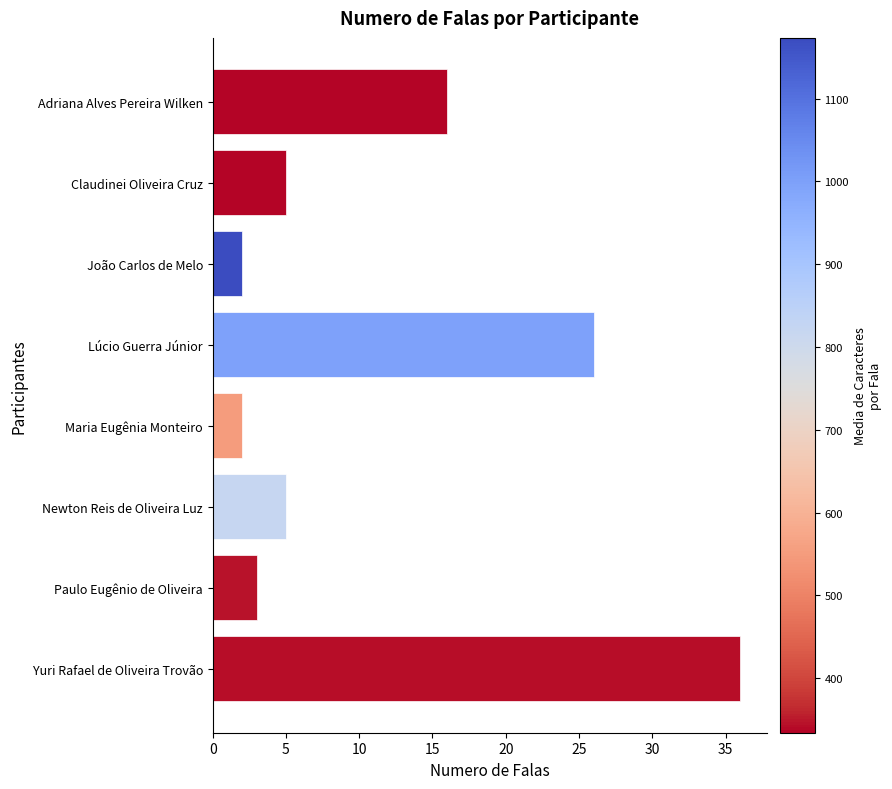

Reading top to bottom, list all the values displayed in this chart.

Adriana Alves Pereira Wilken=16	Claudinei Oliveira Cruz=5	João Carlos de Melo=2	Lúcio Guerra Júnior=26	Maria Eugênia Monteiro=2	Newton Reis de Oliveira Luz=5	Paulo Eugênio de Oliveira=3	Yuri Rafael de Oliveira Trovão=36